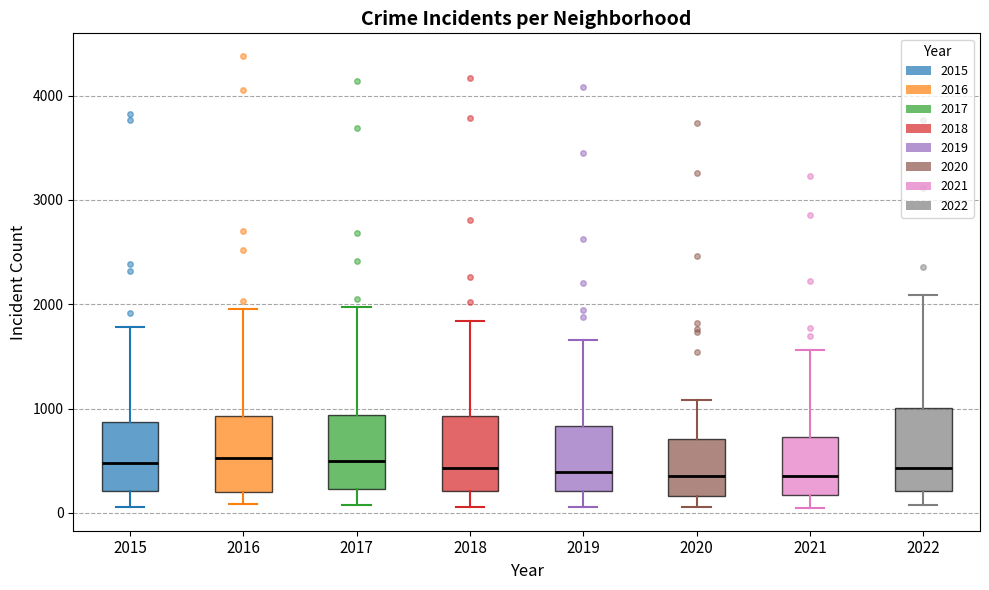

Where does the upper whisker of the box at x = 2021 end on the y-axis? The values are not printed on the chart, so give them approximately, as read against the axis.

1600